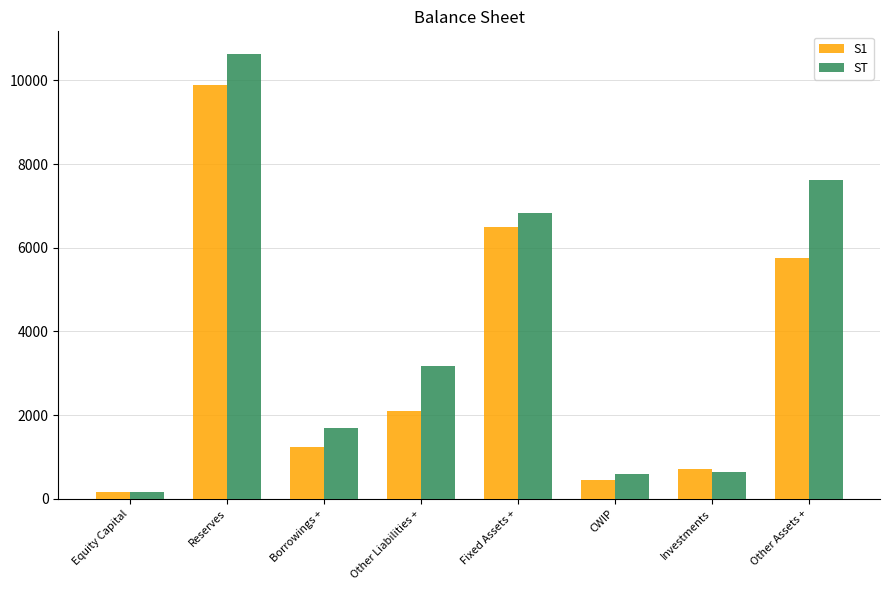

The S1 series shows 1653 at Borrowings +. True or false?

False